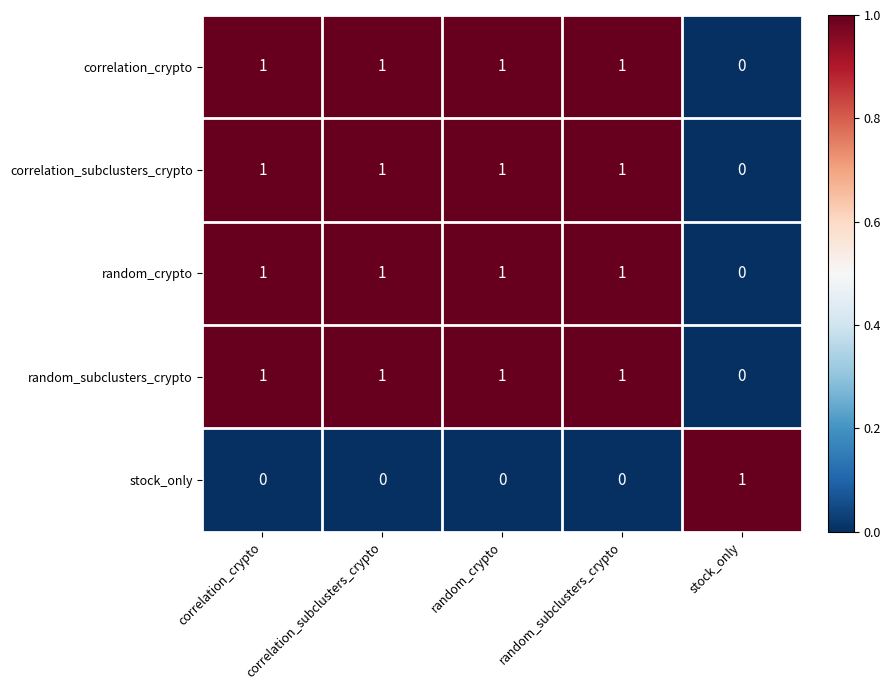

The value of random_subclusters_crypto at stock_only is 1. True or false?

False